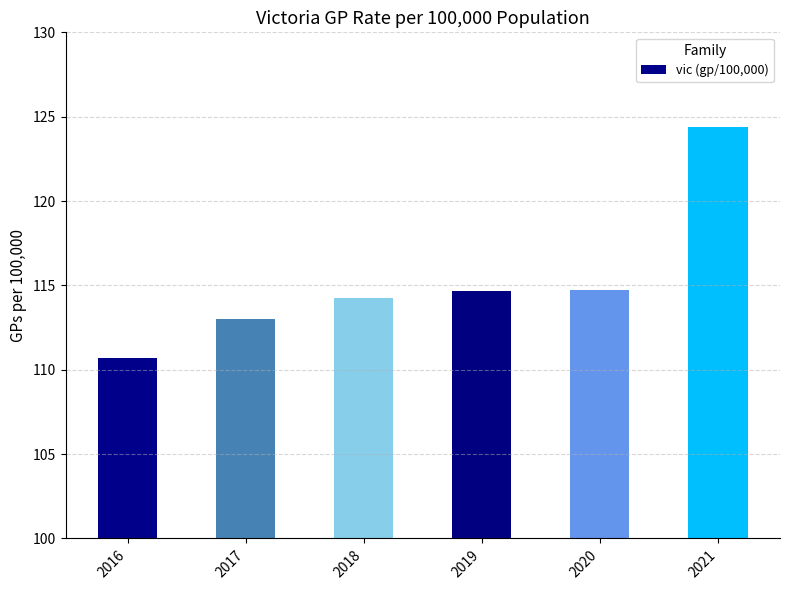

What is the value of the 4th bar from the left?

114.7